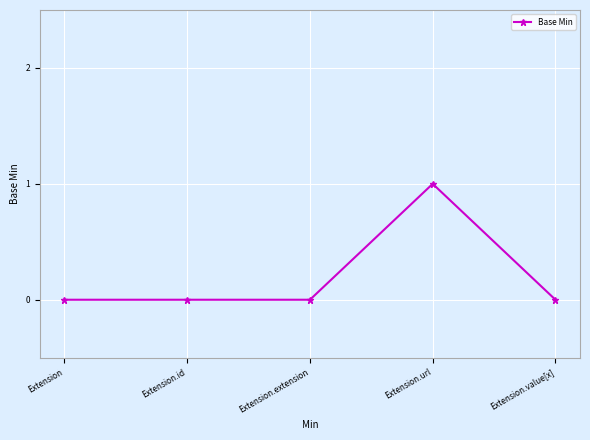

True or false: there are more than 2 points higher than both neighbors.

False